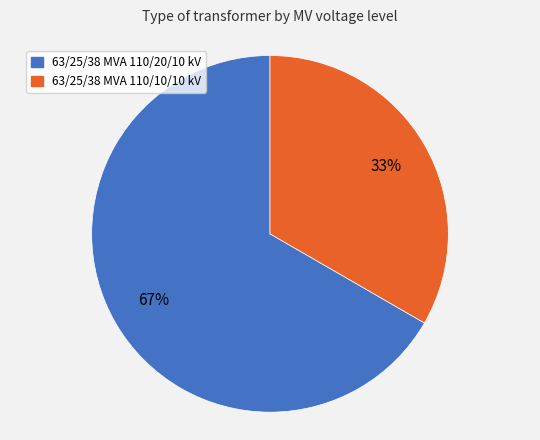

How many segments does this pie chart have?

2